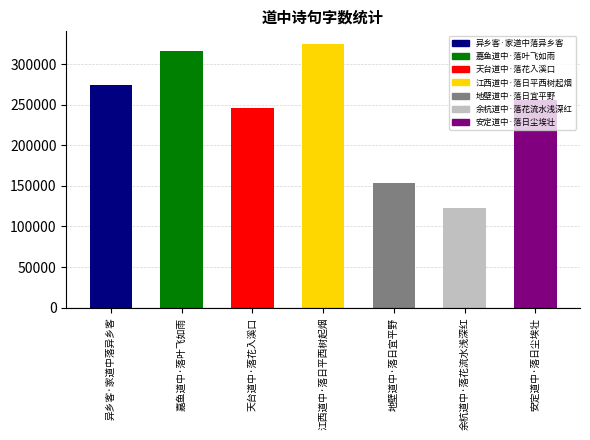

What is the label of the 5th bar from the left?

地壁道中·落日宜平野